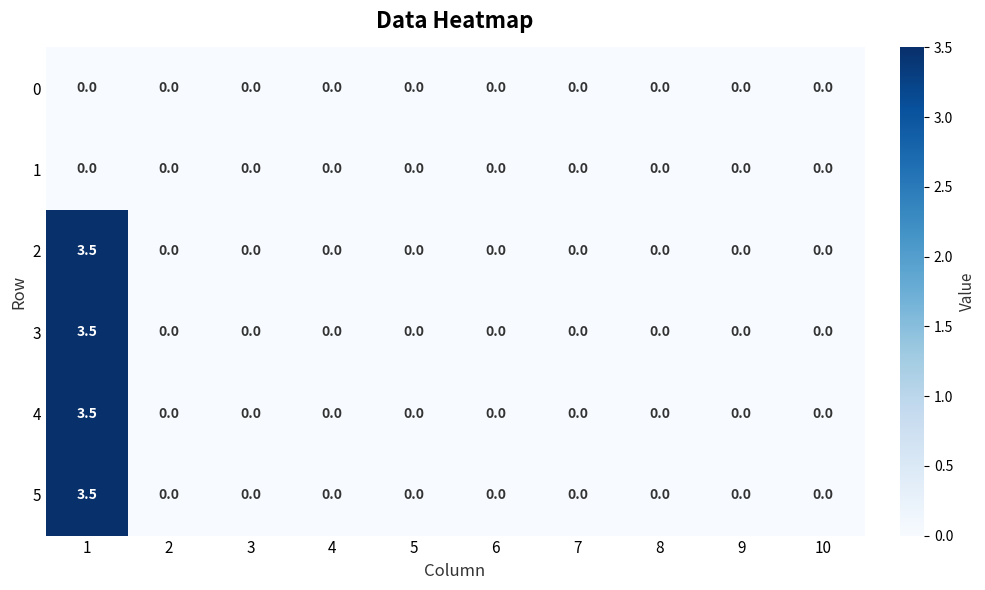

The 1 series shows 0.0 at 10. True or false?

True